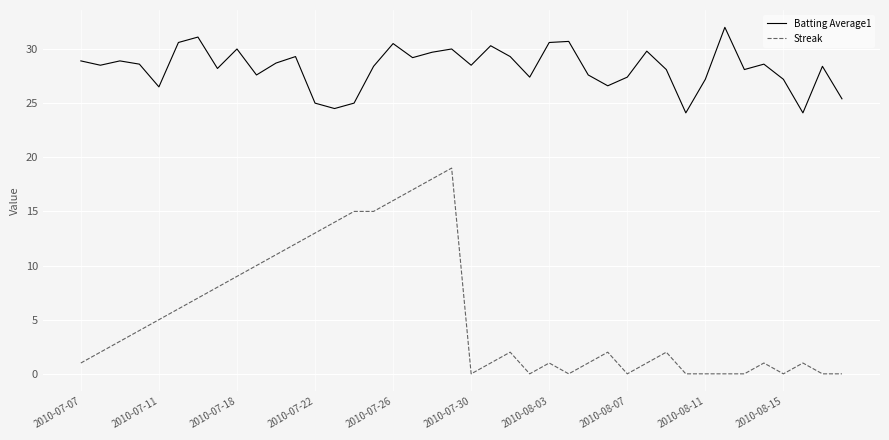

True or false: Streak and Batting Average1 cross at least once.

False